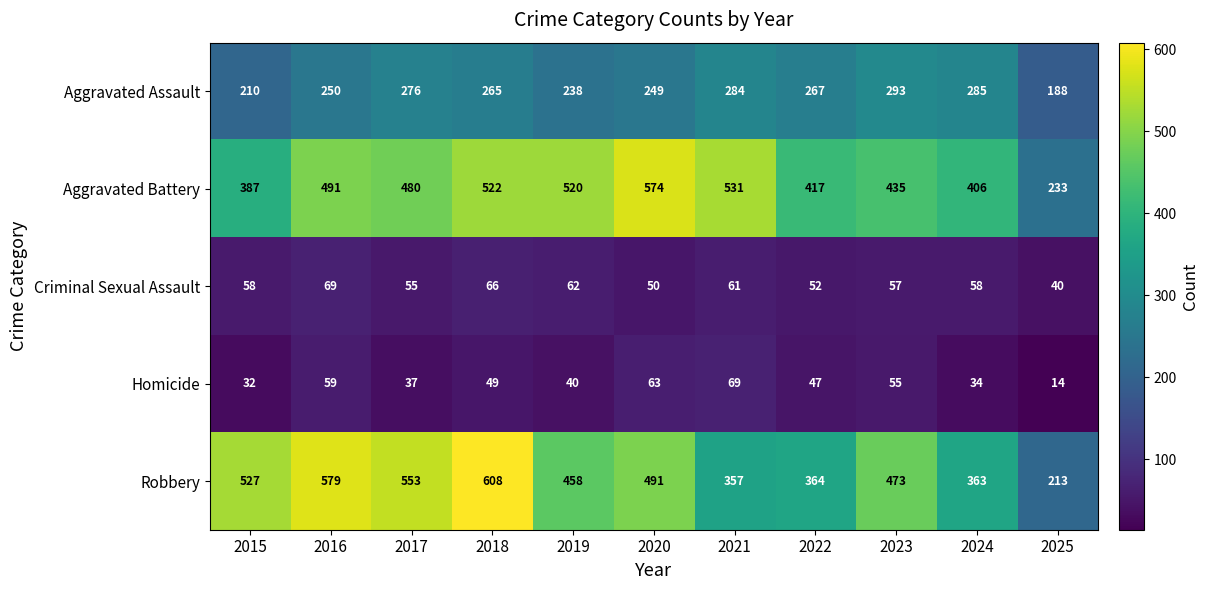

What is the difference between the highest and lowest values at 2016?

520